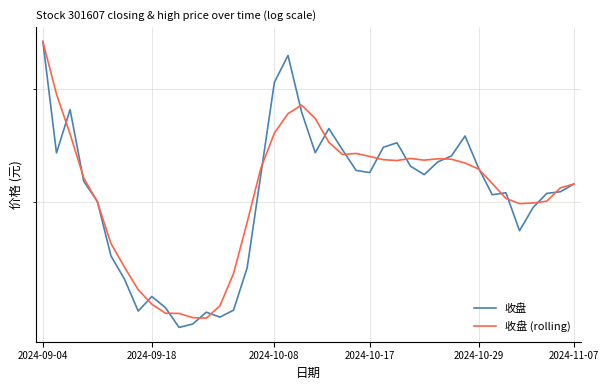

Which series has the largest total across all categories?

收盘 (rolling)